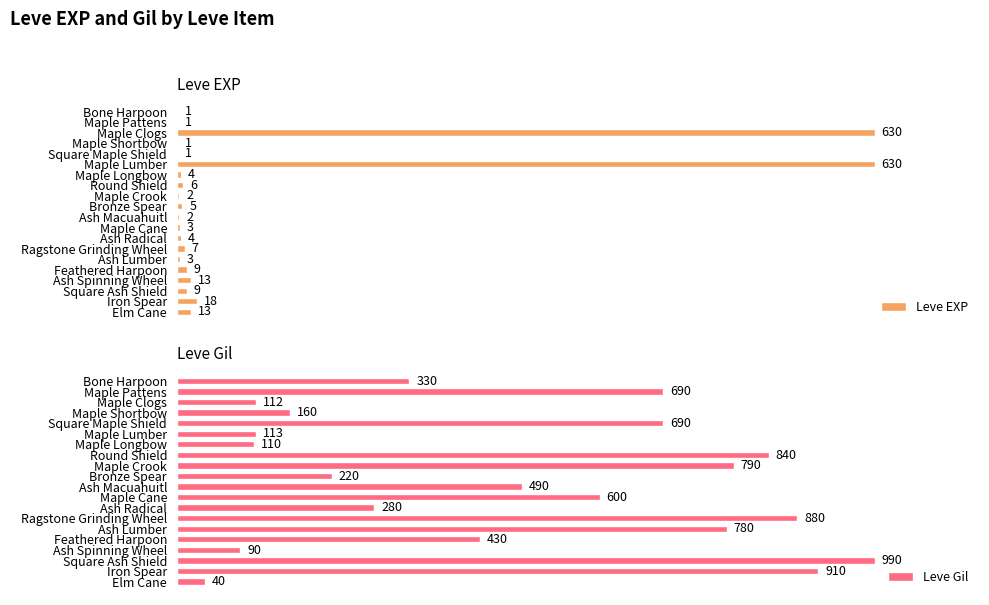

At which label does Leve Gil reach its peak?

Square Ash Shield